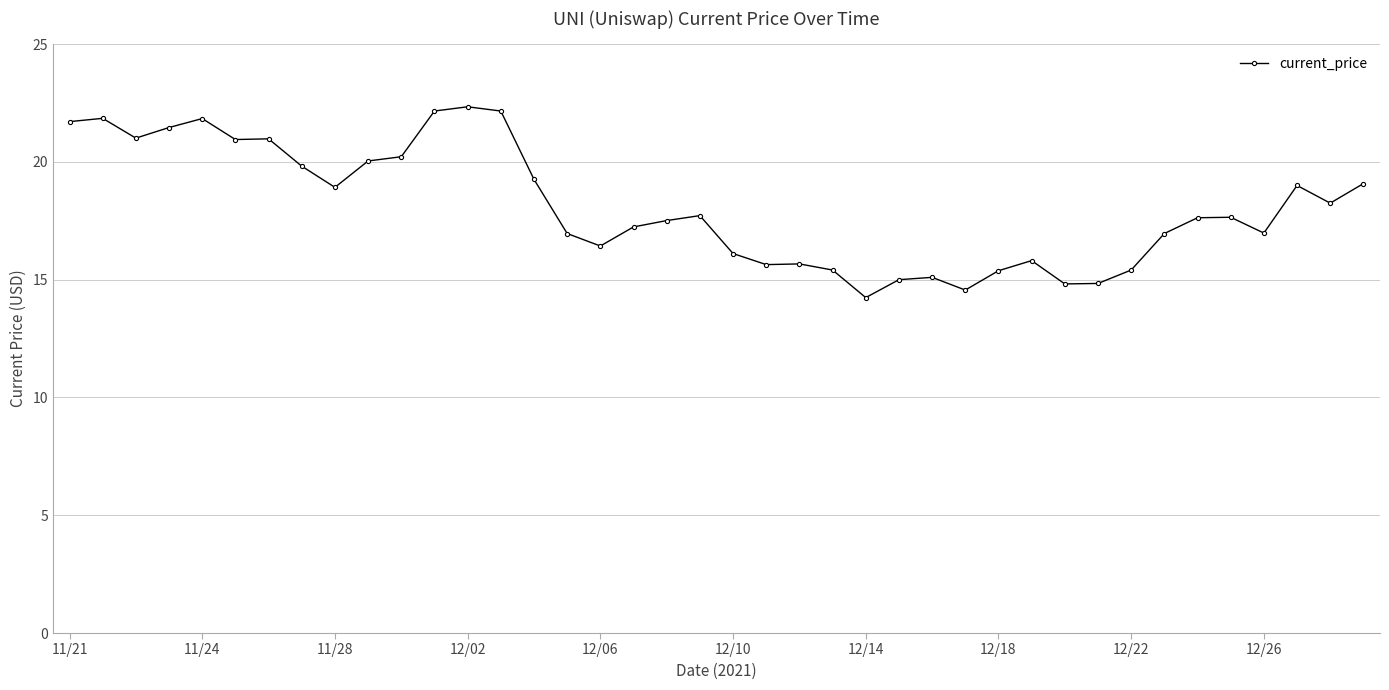

What is the average value?

18.1